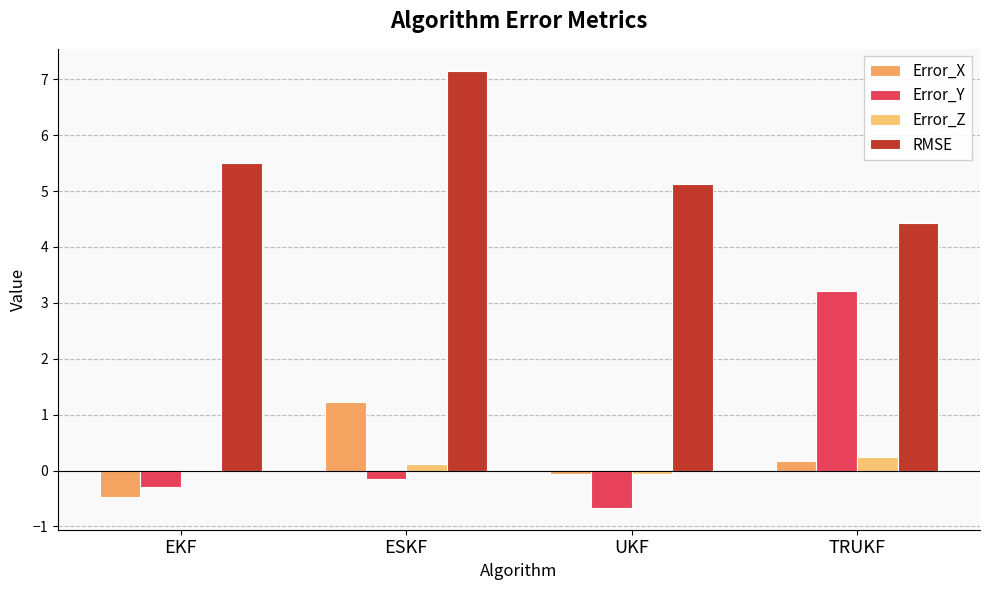

Reading left to right, extract all data points from this chart.

Error_X: EKF=-0.5	ESKF=1.2	UKF=-0.1	TRUKF=0.2
Error_Y: EKF=-0.3	ESKF=-0.1	UKF=-0.7	TRUKF=3.2
Error_Z: EKF=0.0	ESKF=0.1	UKF=-0.1	TRUKF=0.2
RMSE: EKF=5.5	ESKF=7.2	UKF=5.1	TRUKF=4.4